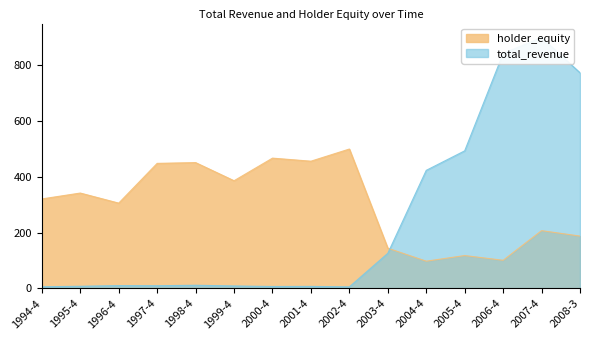

How many times do holder_equity and total_revenue cross each other?

1